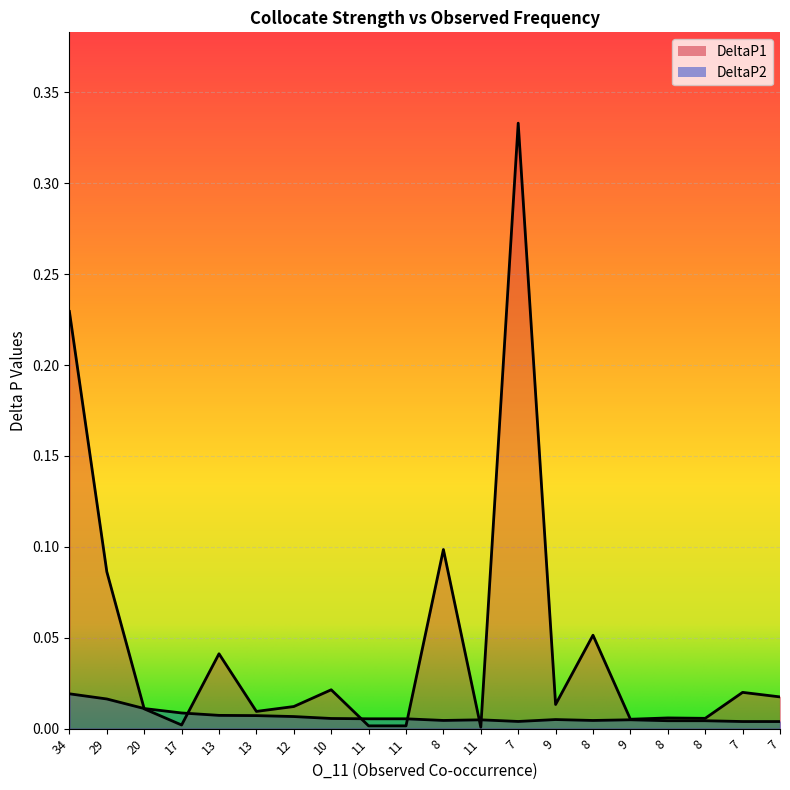

Which series ends up on top after the final intersection of DeltaP1 and DeltaP2?

DeltaP1